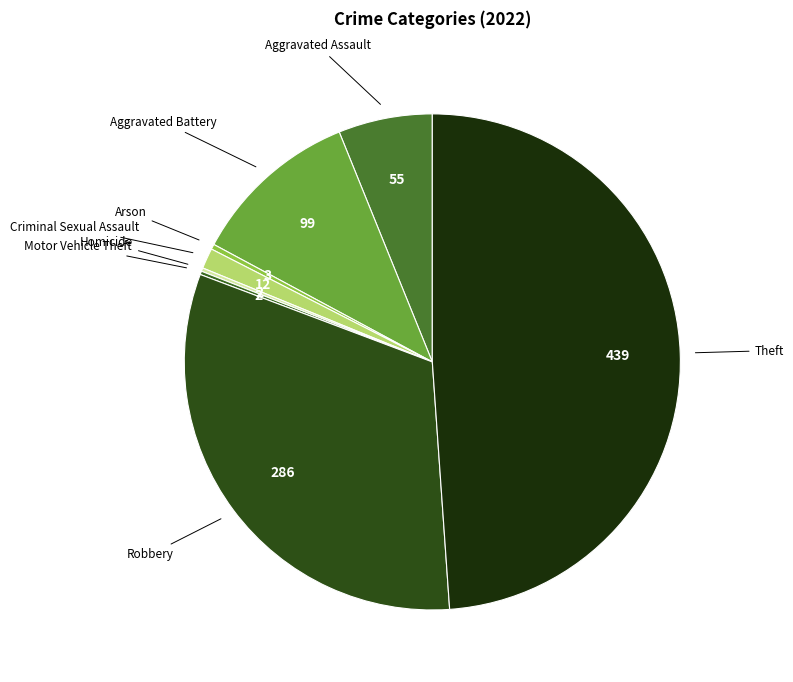

Combined, do Robbery and Theft account for over 50%?

Yes